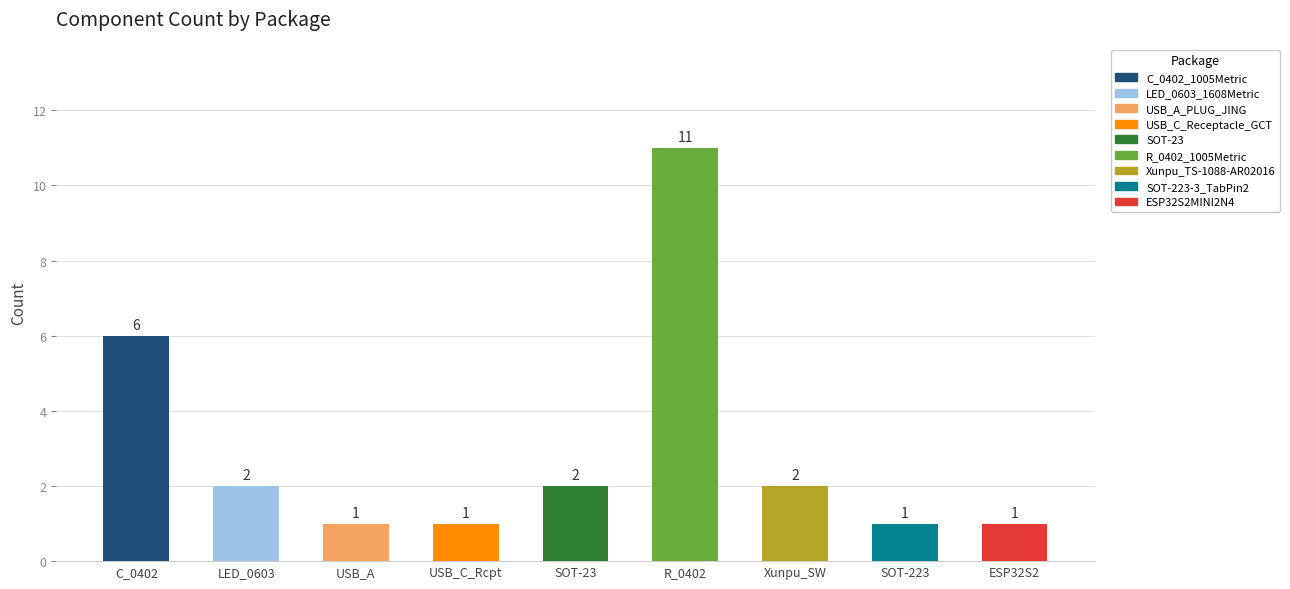

Rank the categories by value from lowest to highest.

USB_A_PLUG_JING, USB_C_Receptacle_GCT, SOT-223-3_TabPin2, ESP32S2MINI2N4, LED_0603_1608Metric, SOT-23, Xunpu_TS-1088-AR02016, C_0402_1005Metric, R_0402_1005Metric